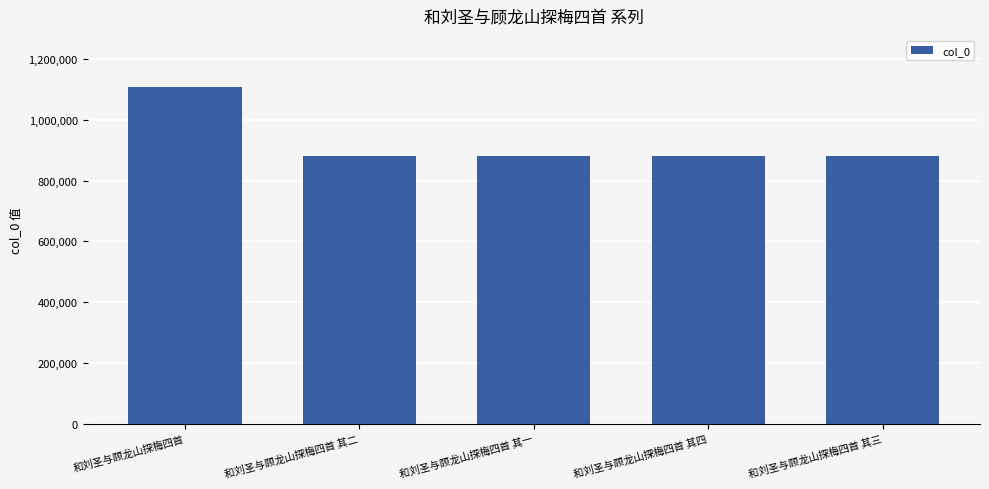

What is the label of the 5th bar from the right?

和刘圣与顾龙山探梅四首